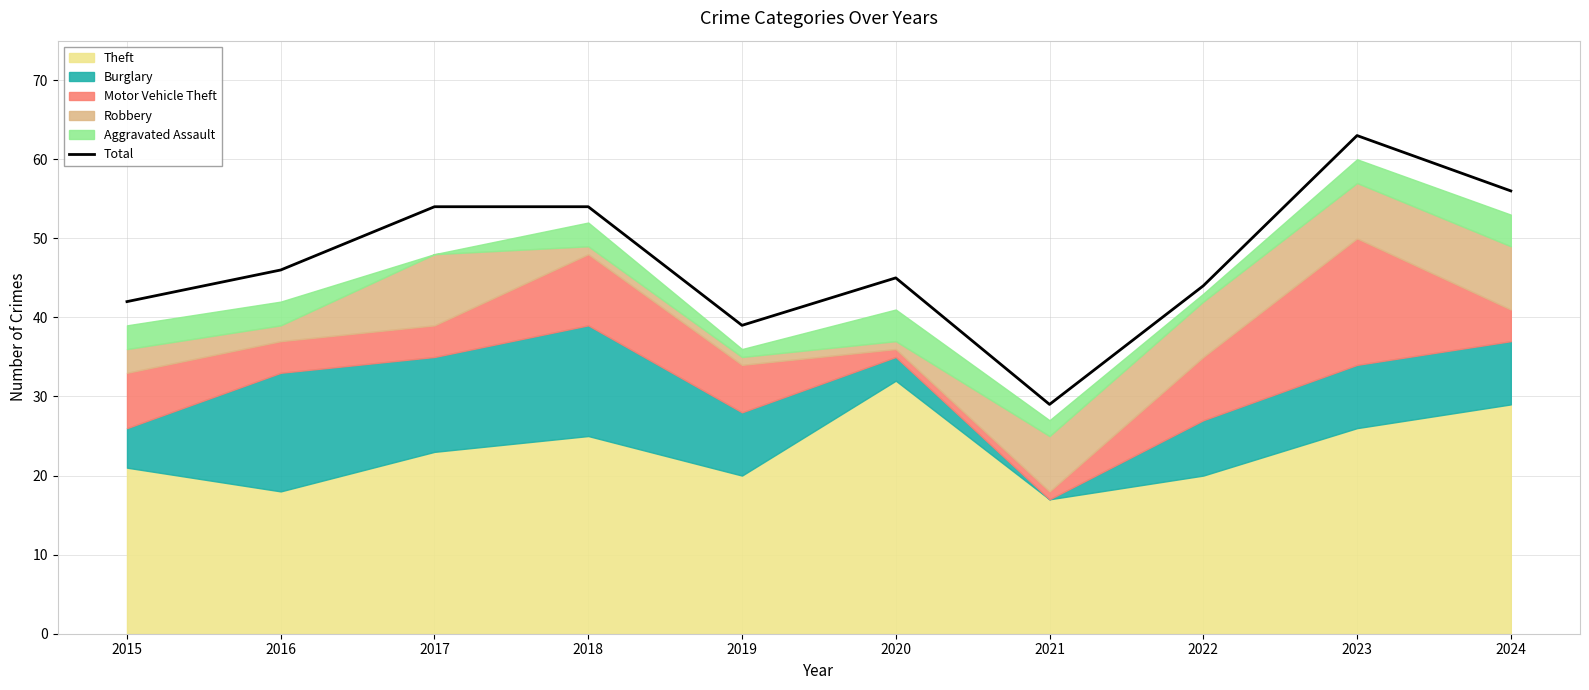

At which label does the data first exceed 46?

2017